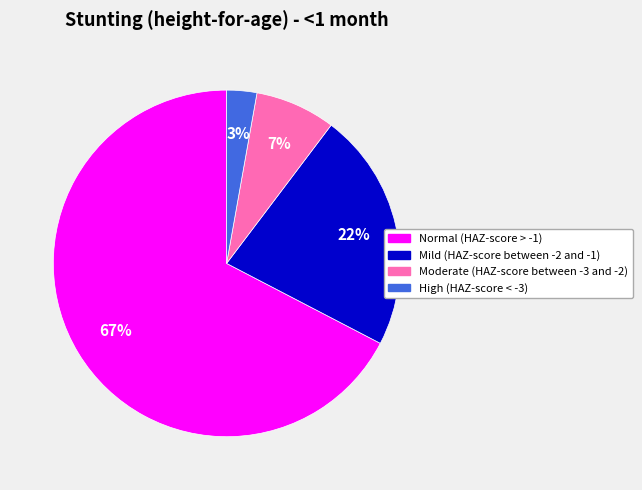

Between Mild (HAZ-score between -2 and -1) and High (HAZ-score < -3), which is larger?

Mild (HAZ-score between -2 and -1)